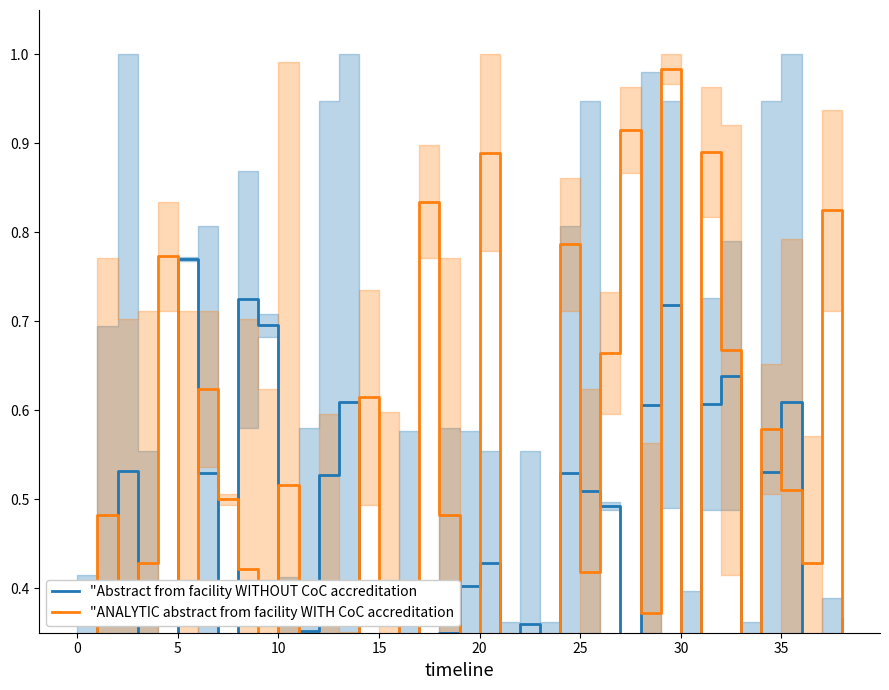

Which series has the largest total across all categories?

"ANALYTIC abstract from facility WITH CoC accreditation